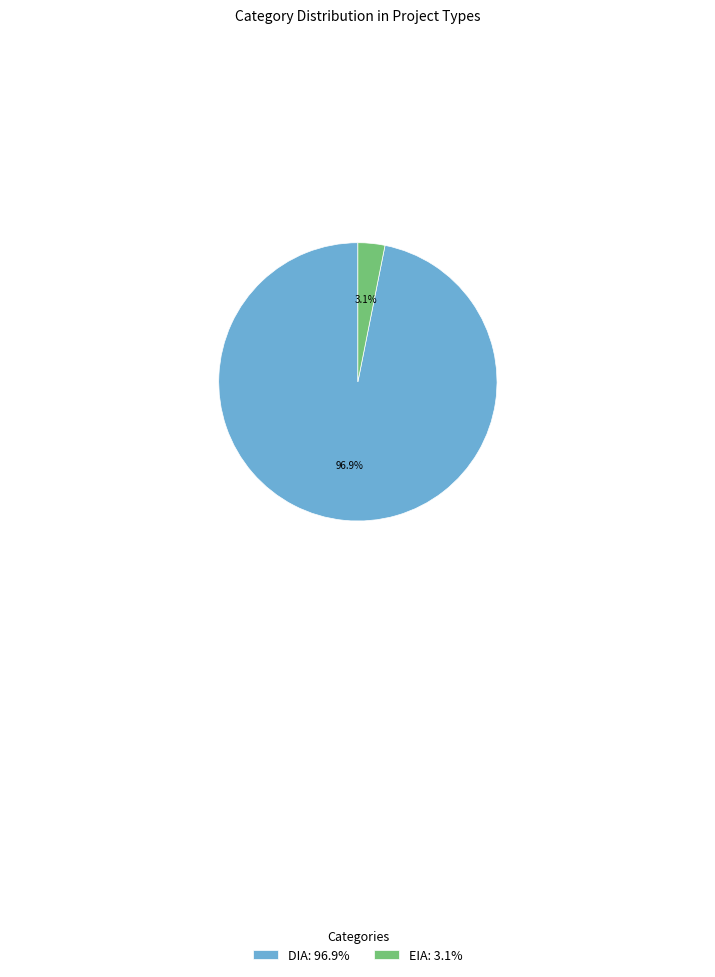

Rank the categories by value from lowest to highest.

EIA, DIA